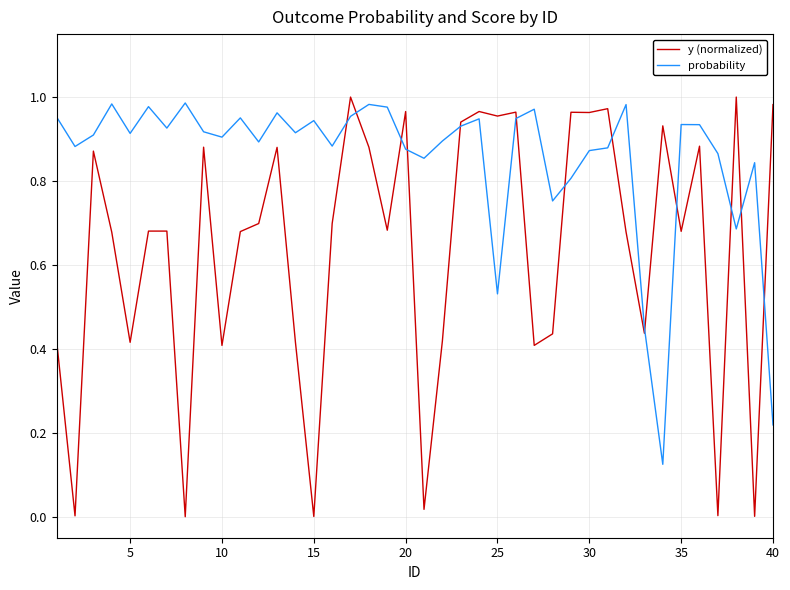

Rank the series by their average value, from highest to lowest.

probability, y (normalized)